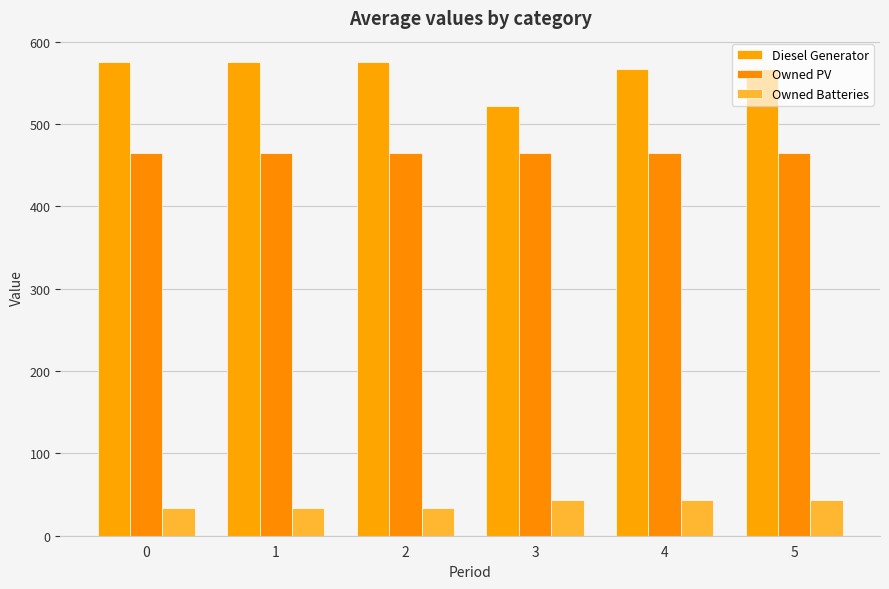

The Diesel Generator series shows 365 at 0. True or false?

False